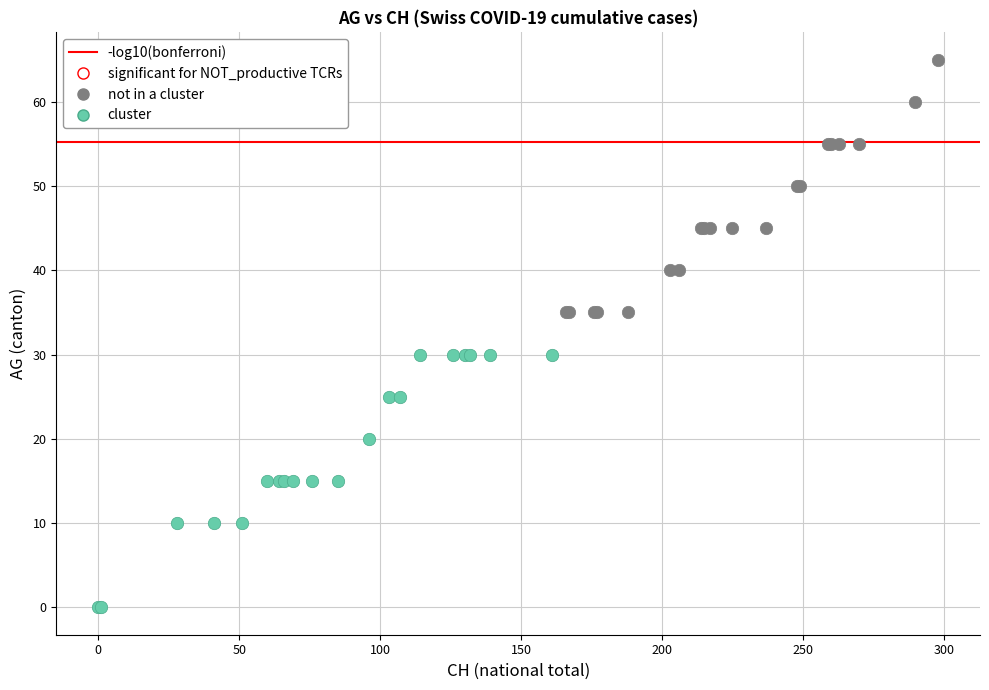

Which series contains the highest Y value?

not in a cluster